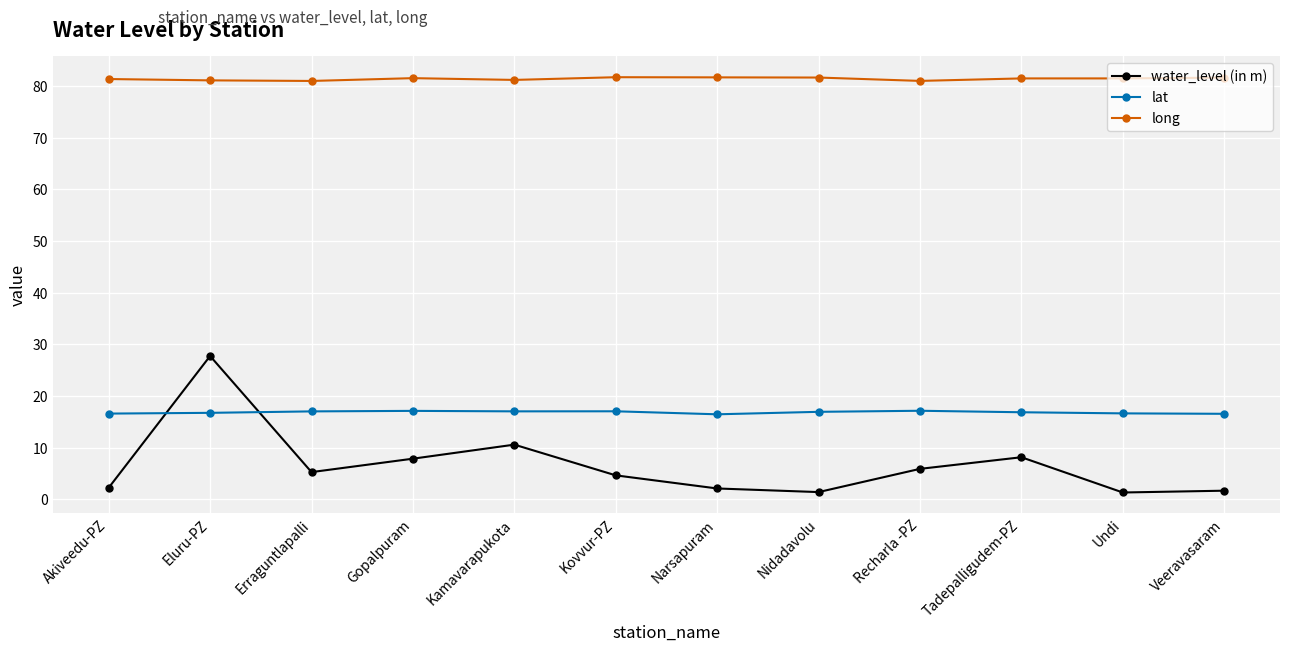

What are all the series names shown in the legend?

water_level (in m), lat, long